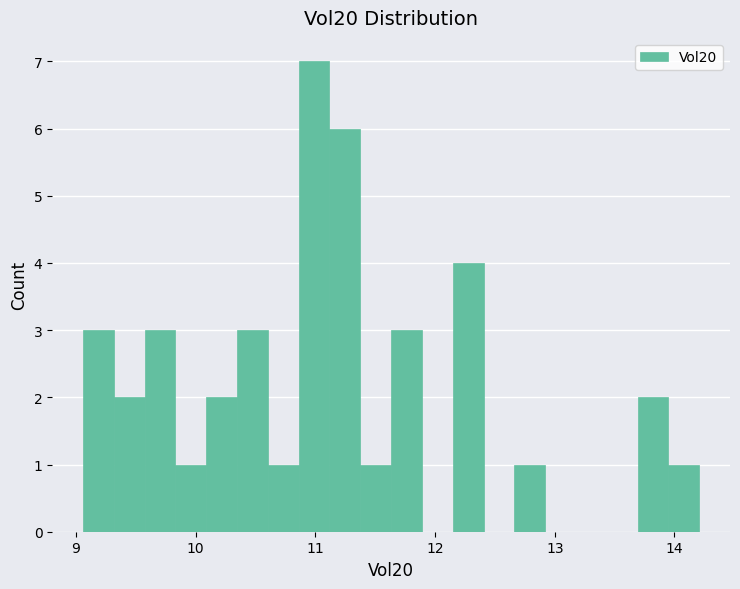

Around what value on the x-axis is the tallest bar? Give the approximate position of its centre, as read against the axis.

11.0